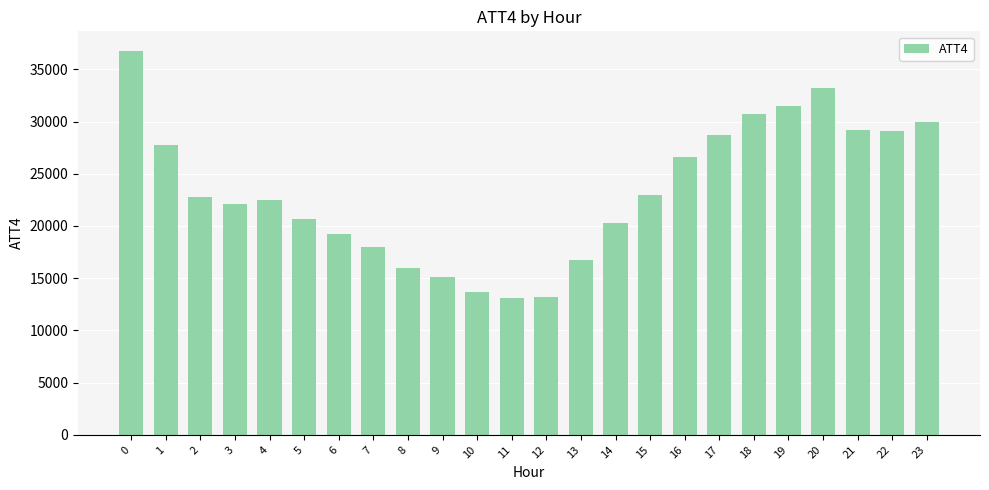

What is the average value?

23333